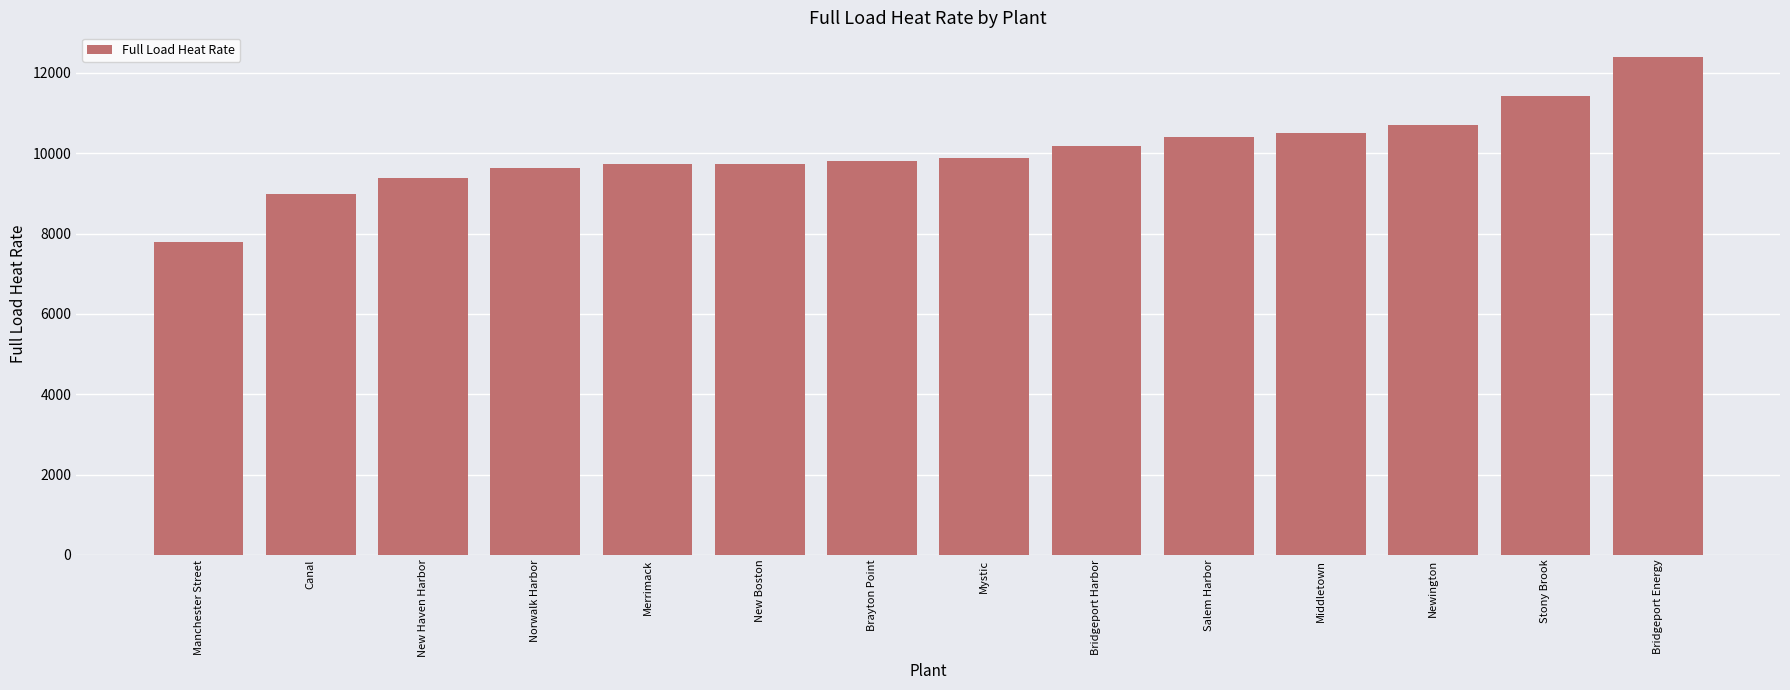

What is the label of the 2nd bar from the left?

Canal